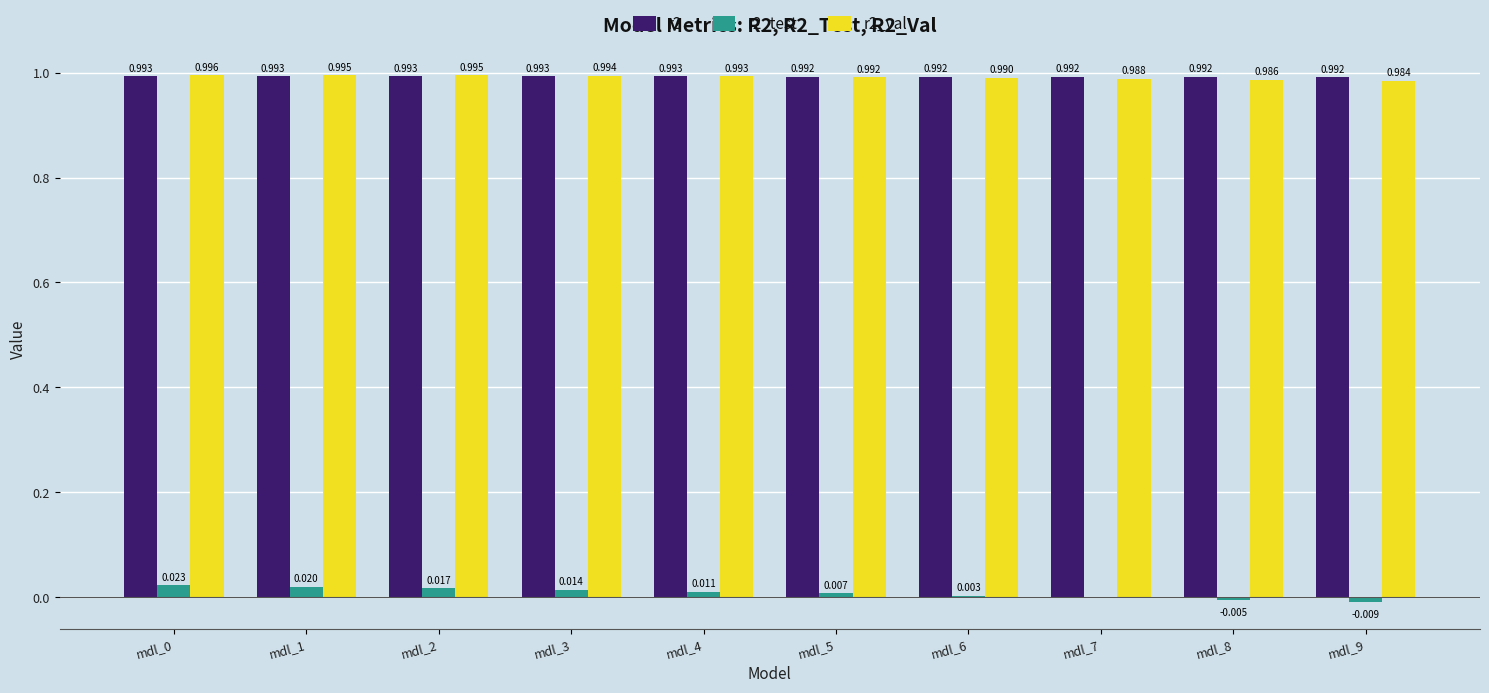

What is the total value across all series at mdl_7?

2.0